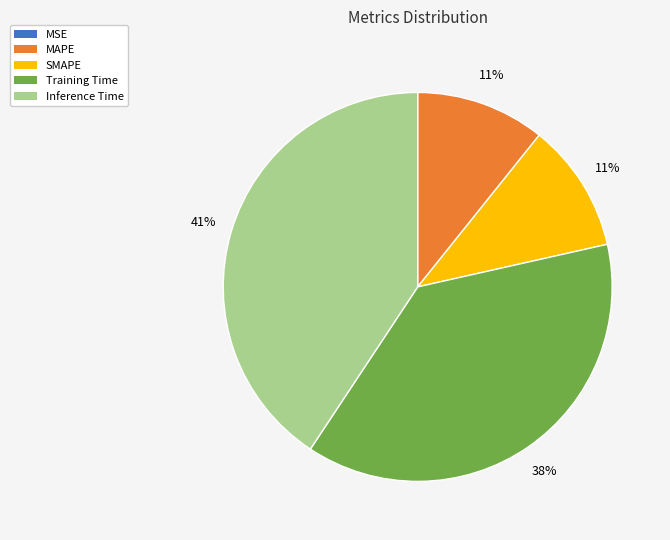

The Inference Time slice represents 53% of the pie. True or false?

False